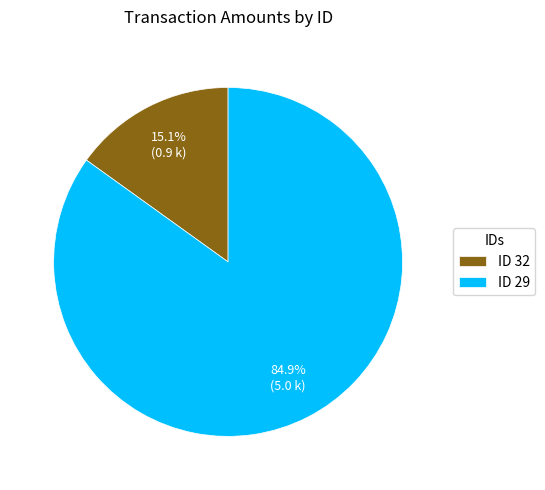

Do ID 32 and ID 29 together represent more than half of the pie?

Yes